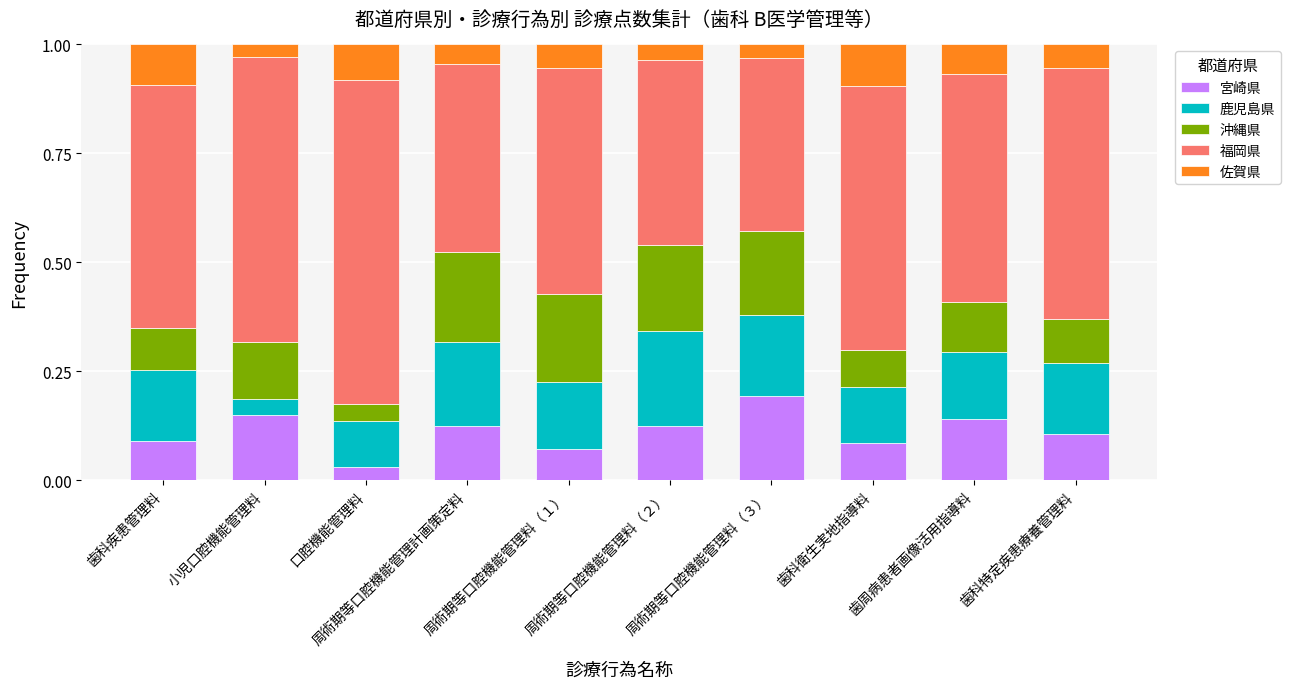

What is the label of the 9th bar from the right?

小児口腔機能管理料